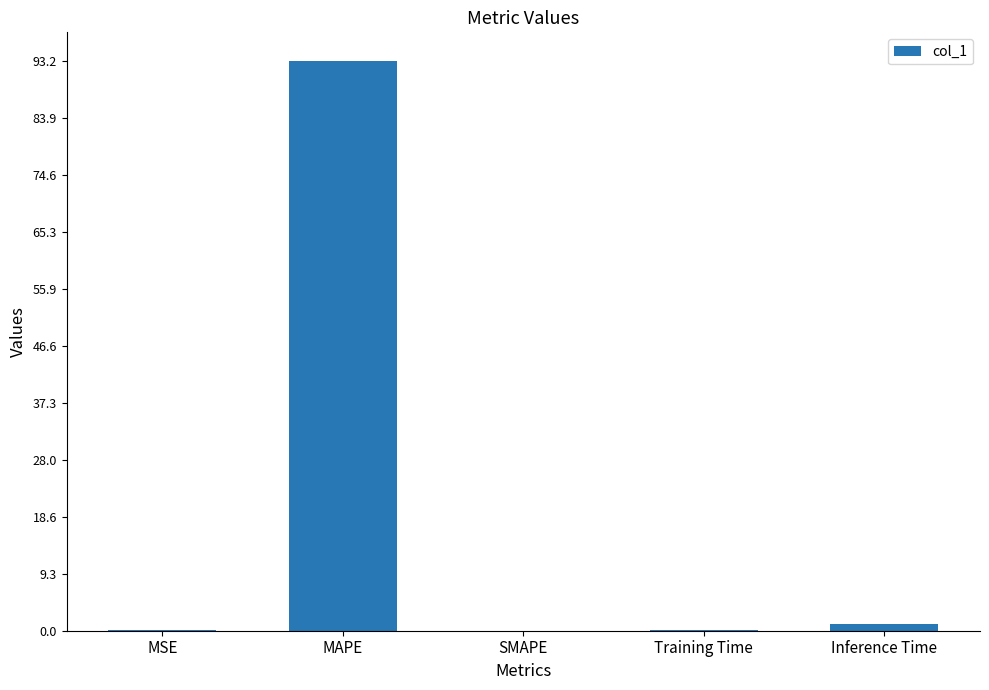

What is the change in value from MAPE to SMAPE?

-93.2